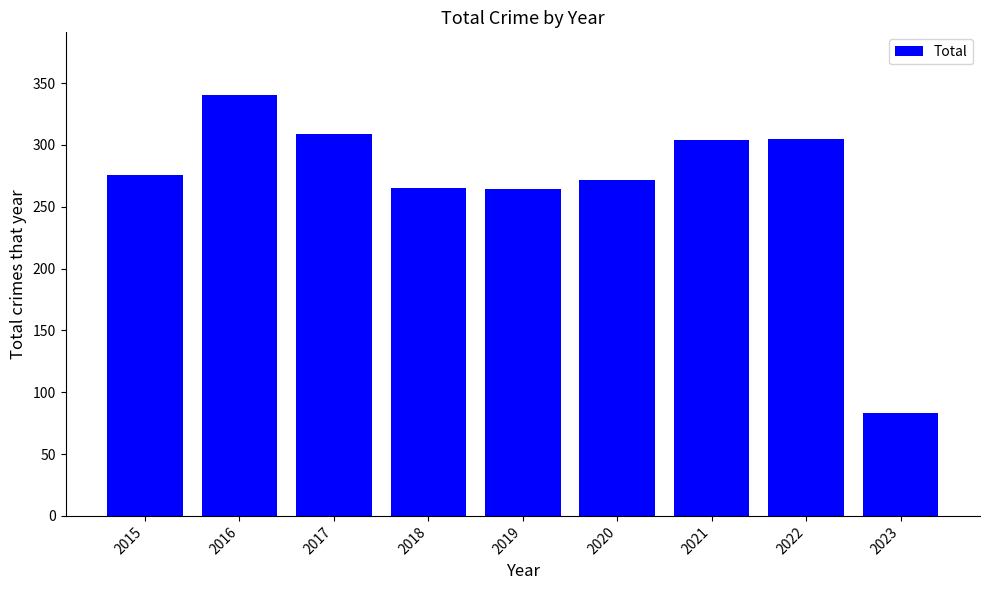

What is the value of the 2nd bar from the left?

340